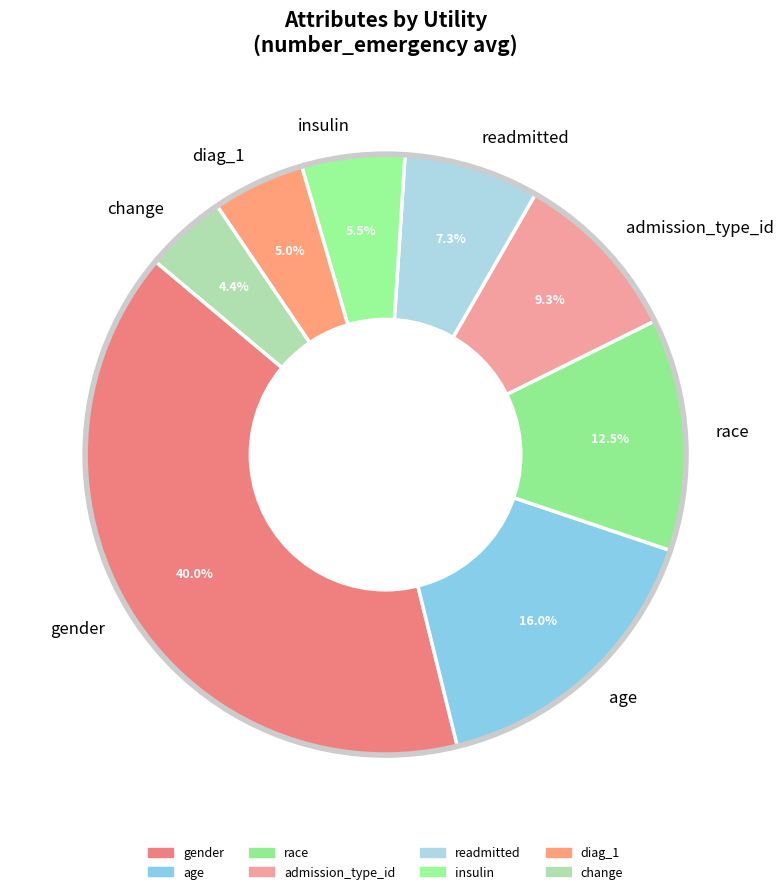

Combined, do admission_type_id and diag_1 account for over 50%?

No